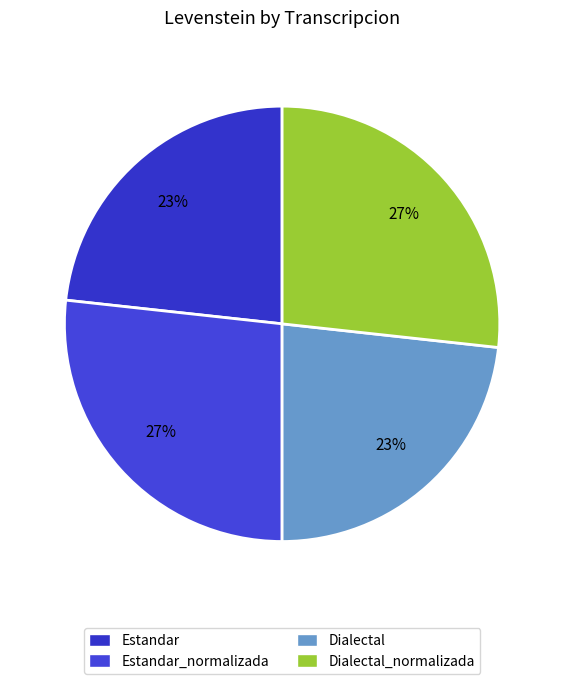

How many slices are in this pie chart?

4